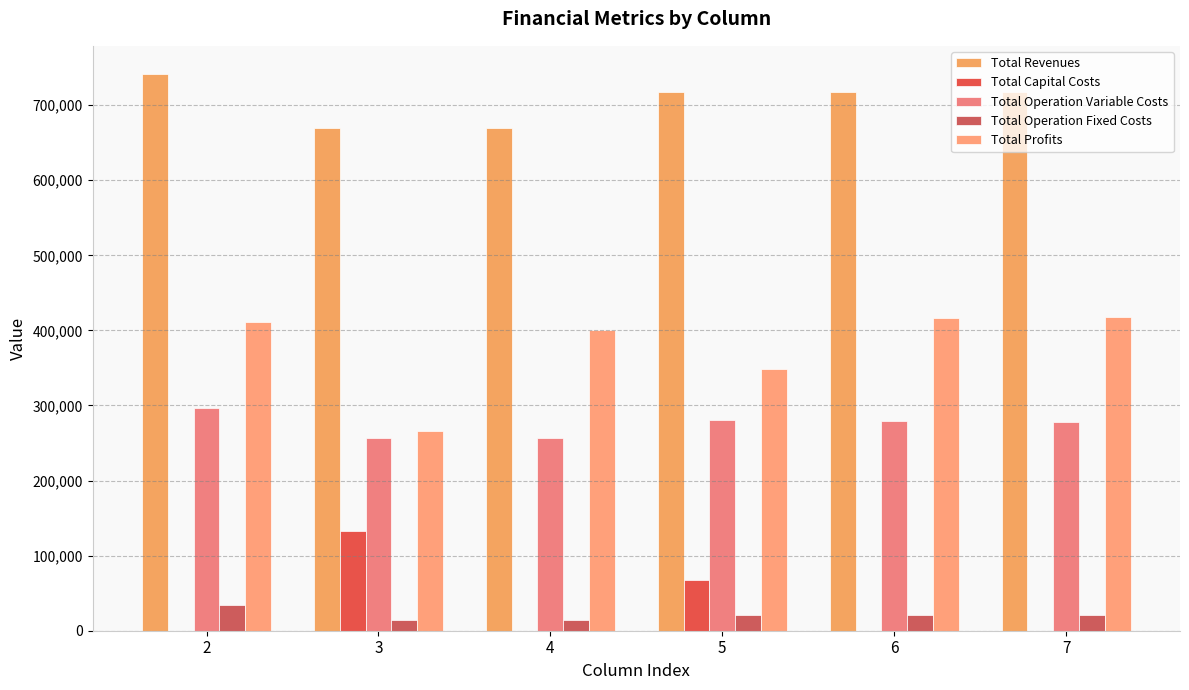

What is the difference between the highest and lowest values at 4?

670192.1